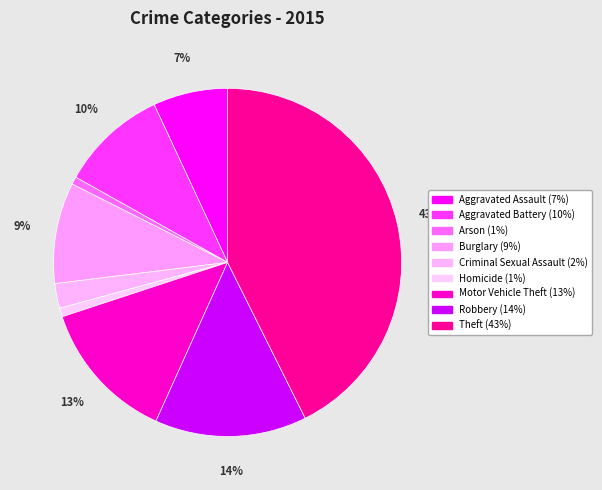

Does any single category account for the majority?

No